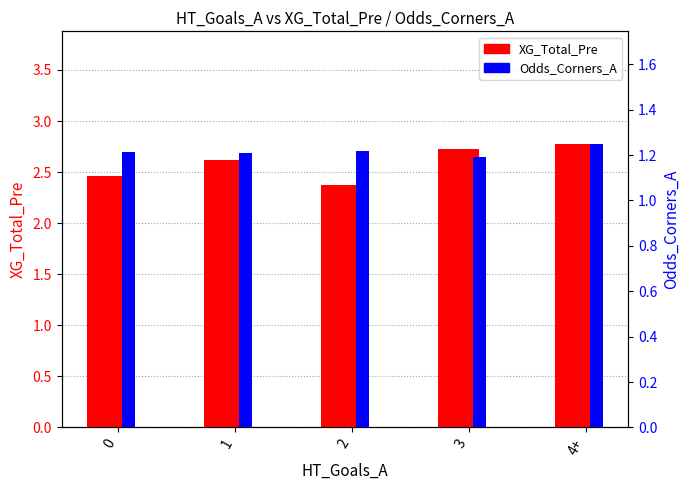

What is the average value of the XG_Total_Pre series?

2.6